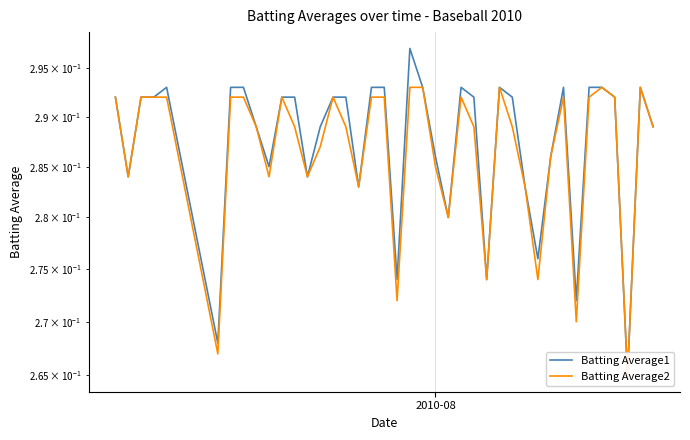

How many lines are shown in the chart?

2